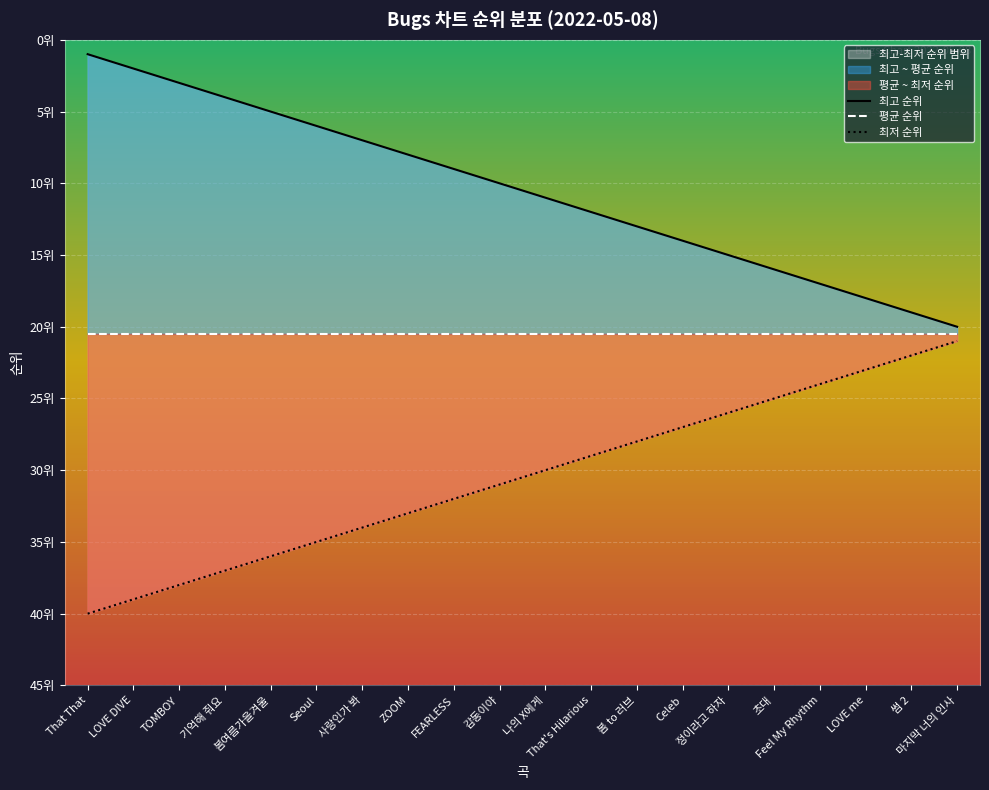

List the labels in order of 최고 순위 value, largest first.

마지막 너의 인사, 썸 2, LOVE me, Feel My Rhythm, 초대, 정이라고 하자, Celeb, 봄 to 러브, That's Hilarious, 나의 X에게, 감동이야, FEARLESS, ZOOM, 사랑인가 봐, Seoul, 봄여름가을겨울, 기억해 줘요, TOMBOY, LOVE DIVE, That That